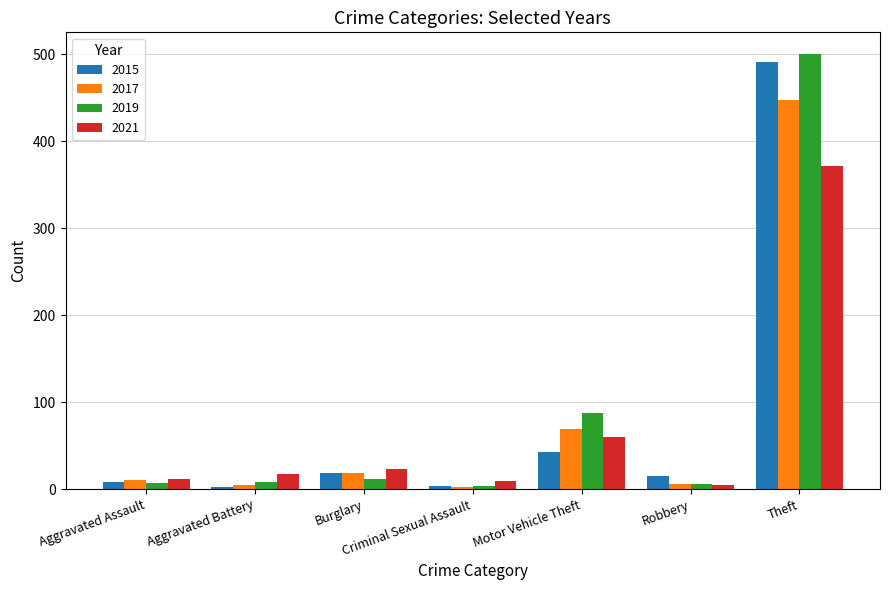

What is the sum of all 2019 values?

624